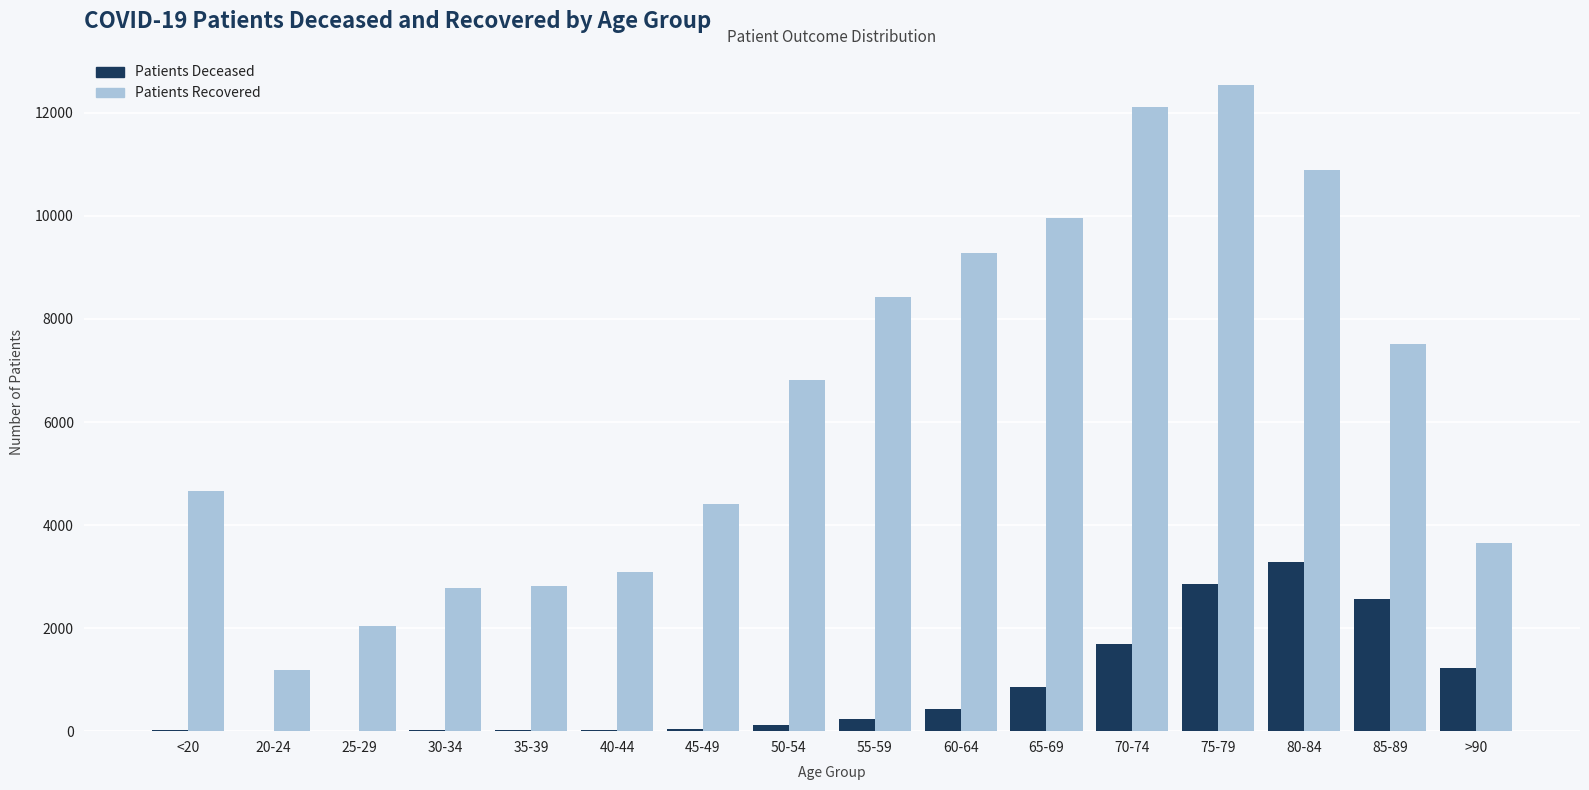

At which category does the chart reach its peak across all series?

75-79